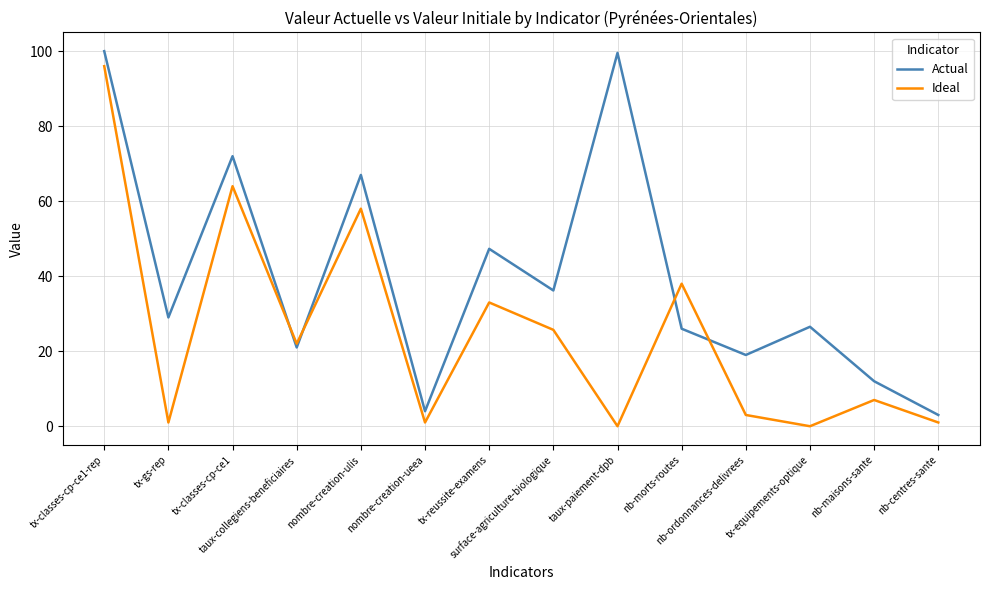

After their last crossing, which series has the higher values: Actual or Ideal?

Actual